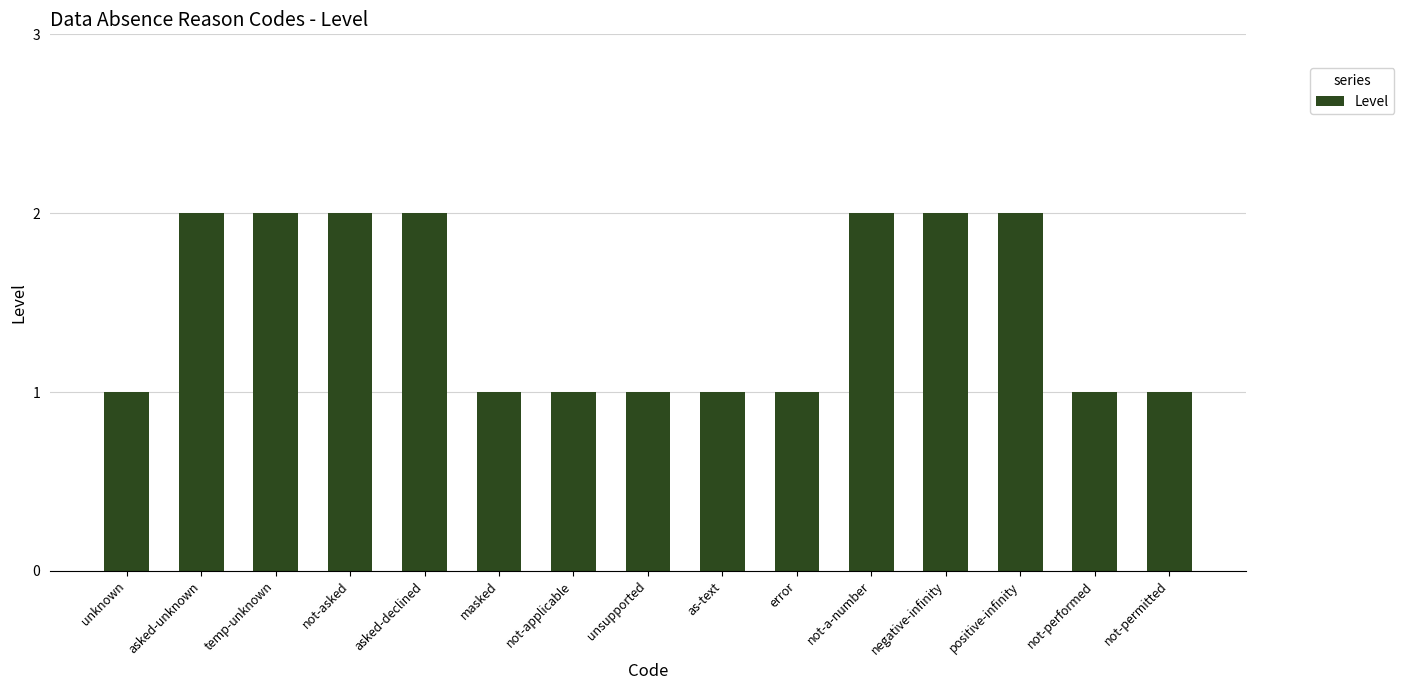

What is the ratio of the value at not-a-number to the value at not-asked?

1.0